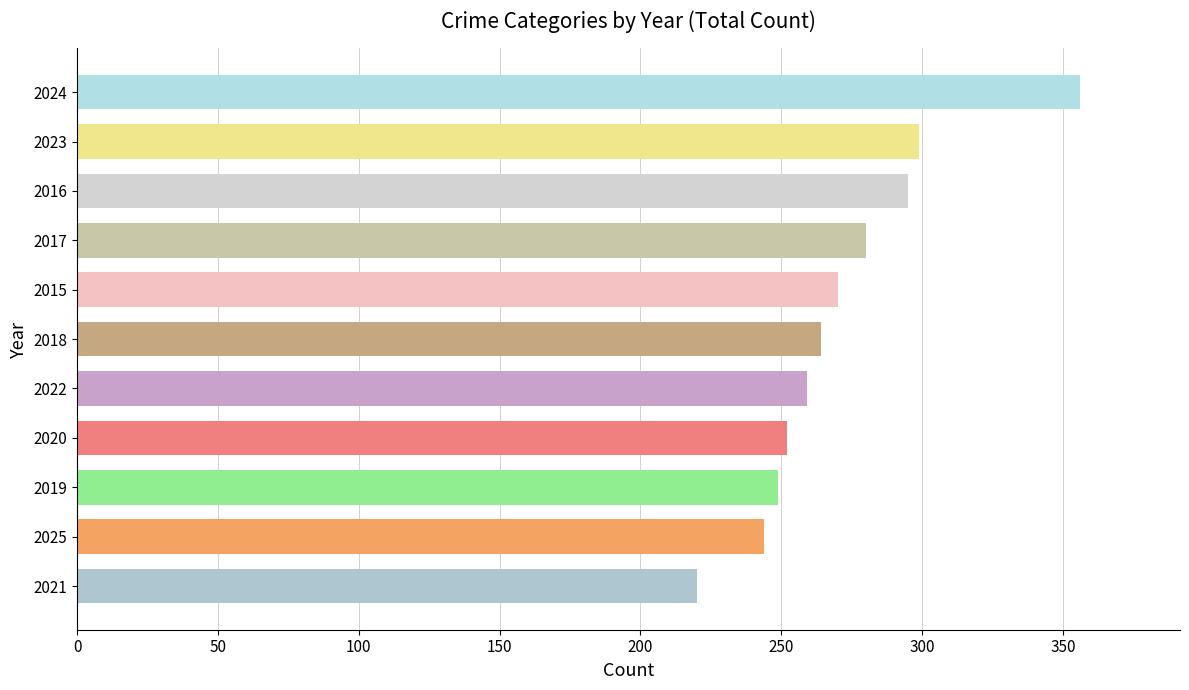

Between 2020 and 2016, which is larger?

2016